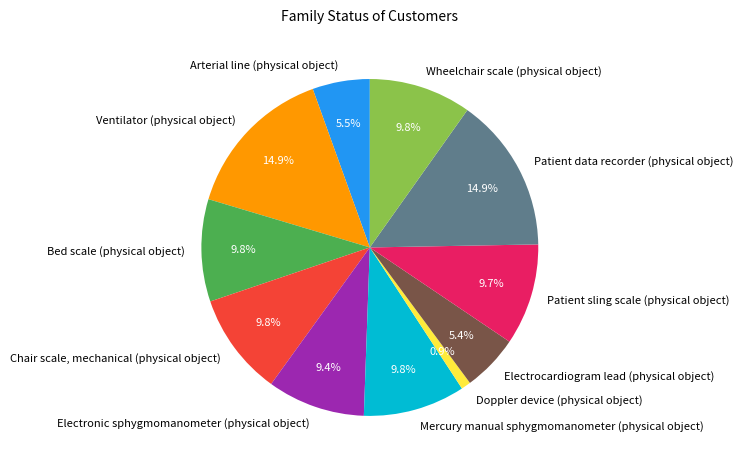

To the nearest percent, what portion does Bed scale (physical object) represent?

10%